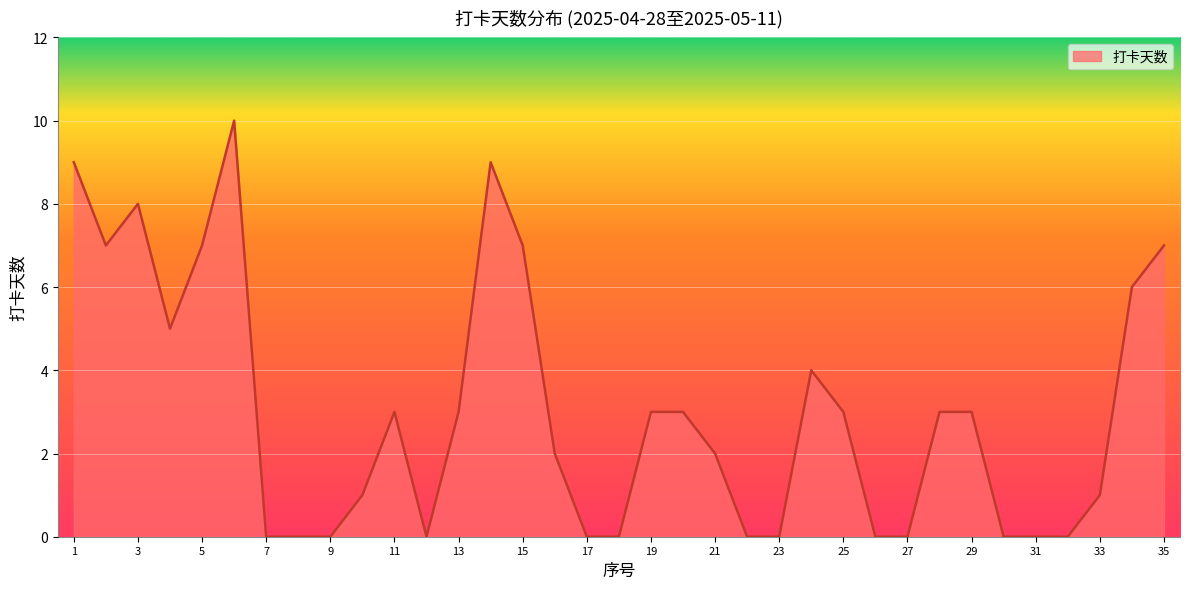

What is the difference between the maximum and second lowest values?

10